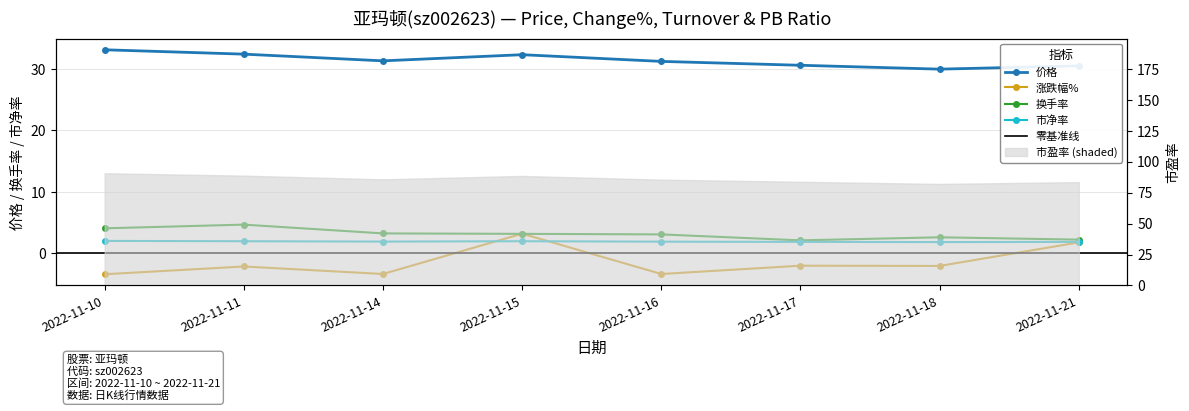

True or false: 价格 has more than 0 interior local peaks.

True